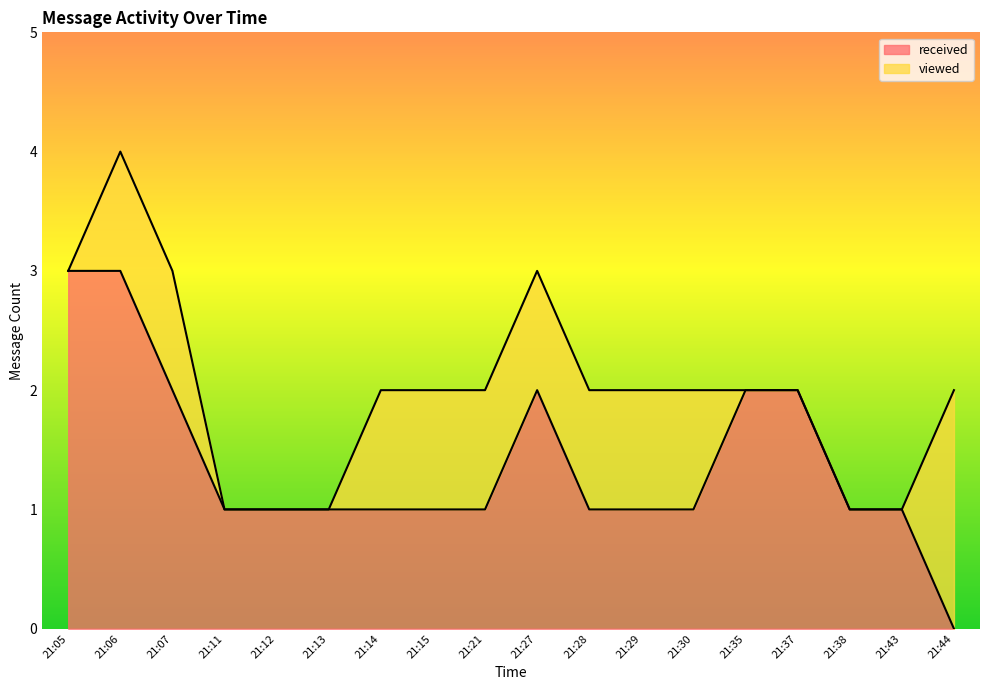

What is the average value?

1